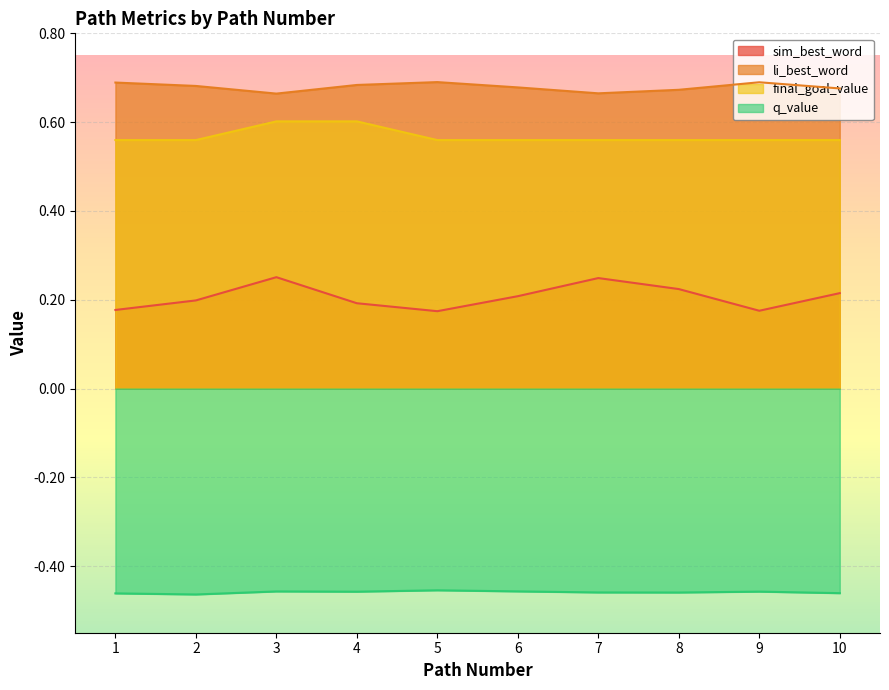

How many data points does each series have?

10